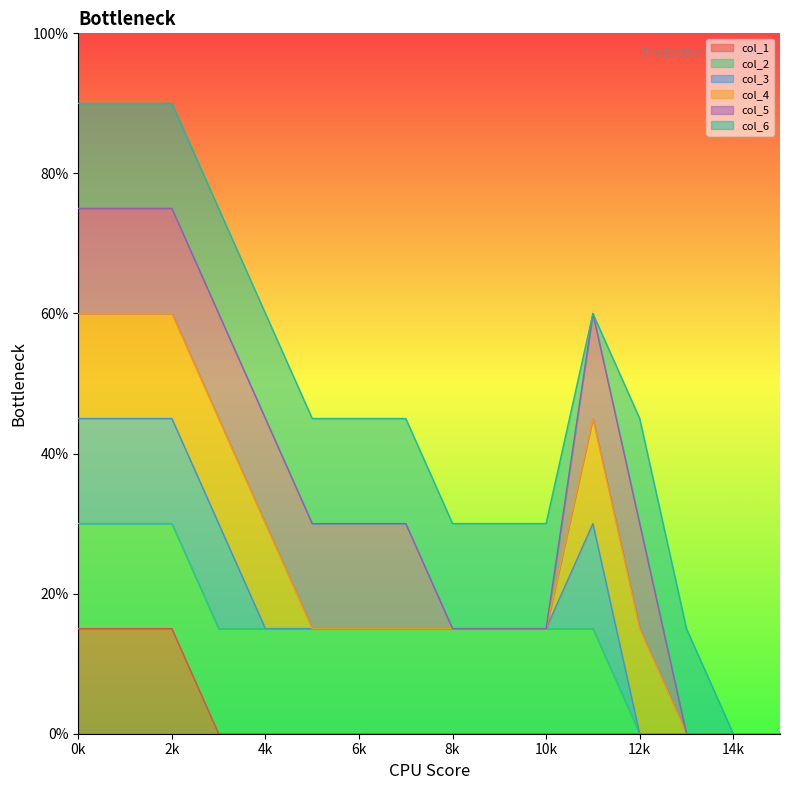

How many categories are shown in the chart?

16